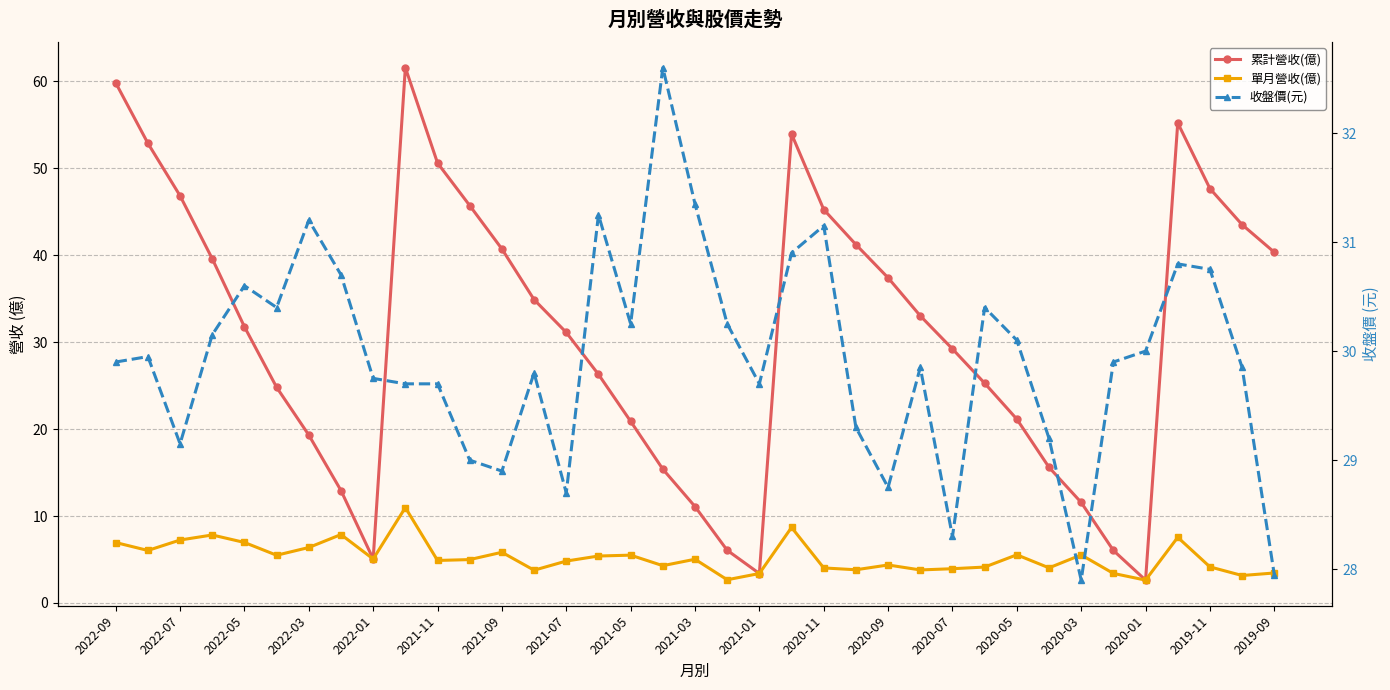

After their last crossing, which series has the higher values: 累計營收(億) or 收盤價(元)?

累計營收(億)